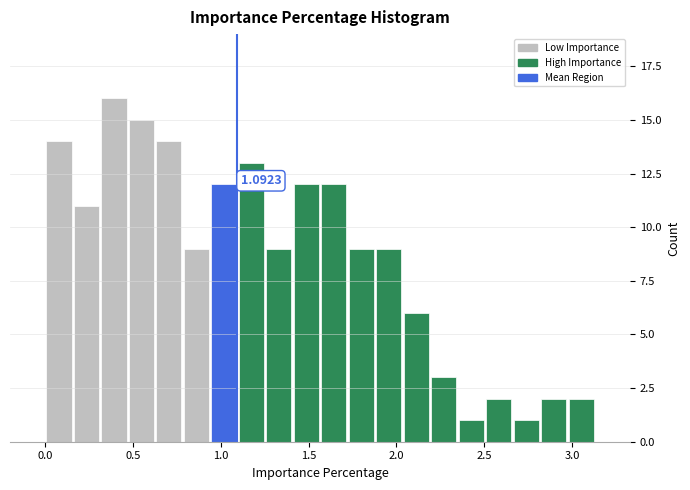

Read against the x-axis, roughly where is the centre of the tallest bar?

0.40